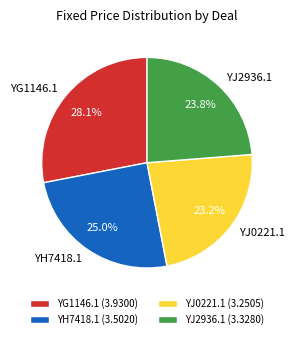

To the nearest percent, what is the average slice percentage?

25%